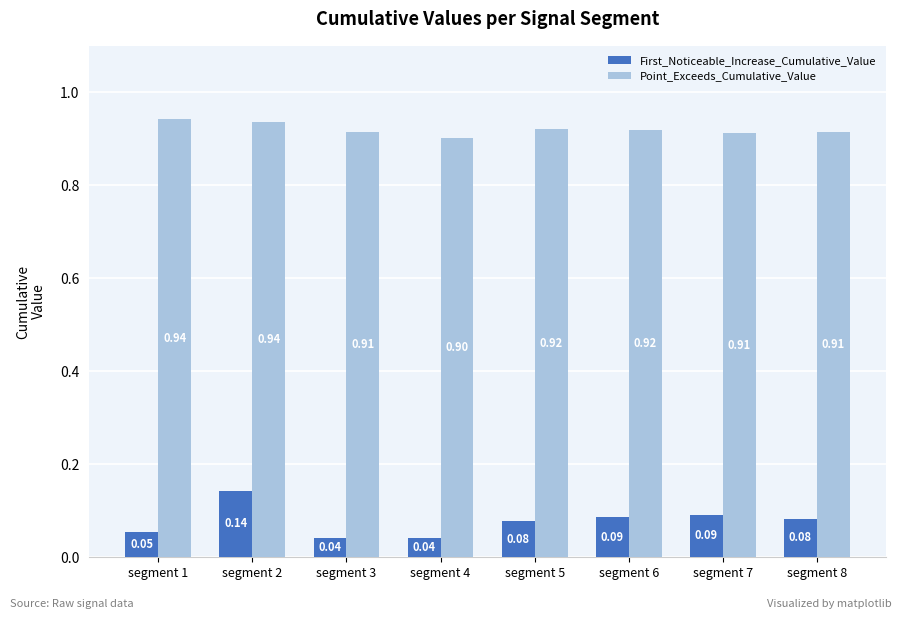

Between segment 5 and segment 6, which series saw the biggest shift?

First_Noticeable_Increase_Cumulative_Value